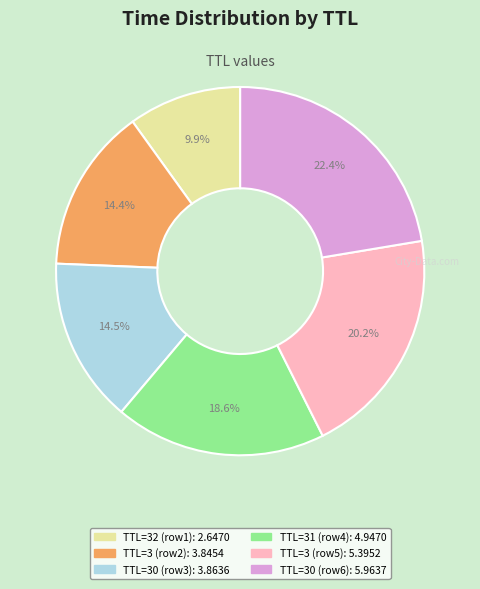

How many segments does this pie chart have?

6